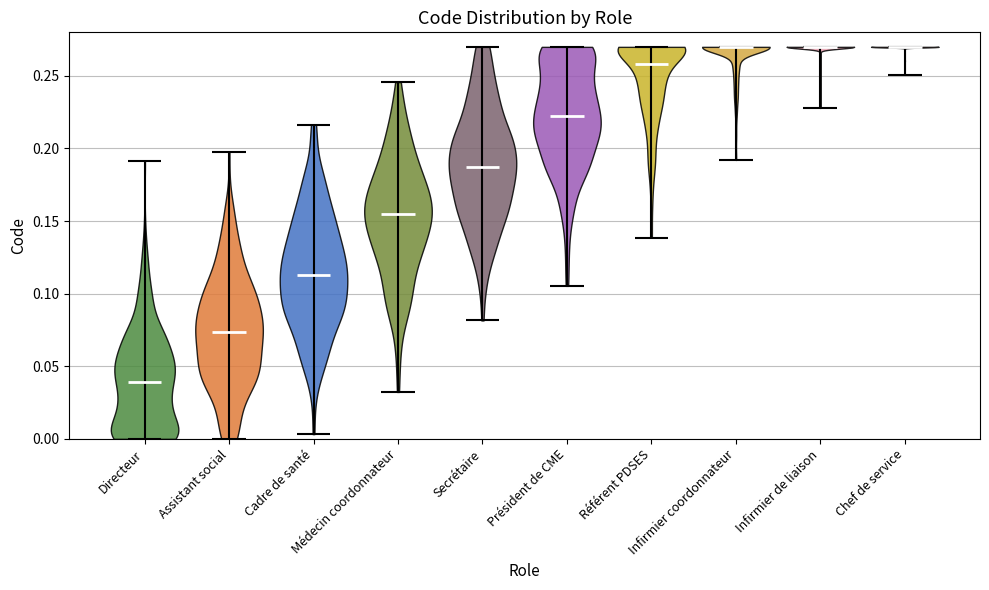

What is the highest point the violin for Assistant social reaches on the y-axis? The values are not printed on the chart, so give them approximately, as read against the axis.

0.195